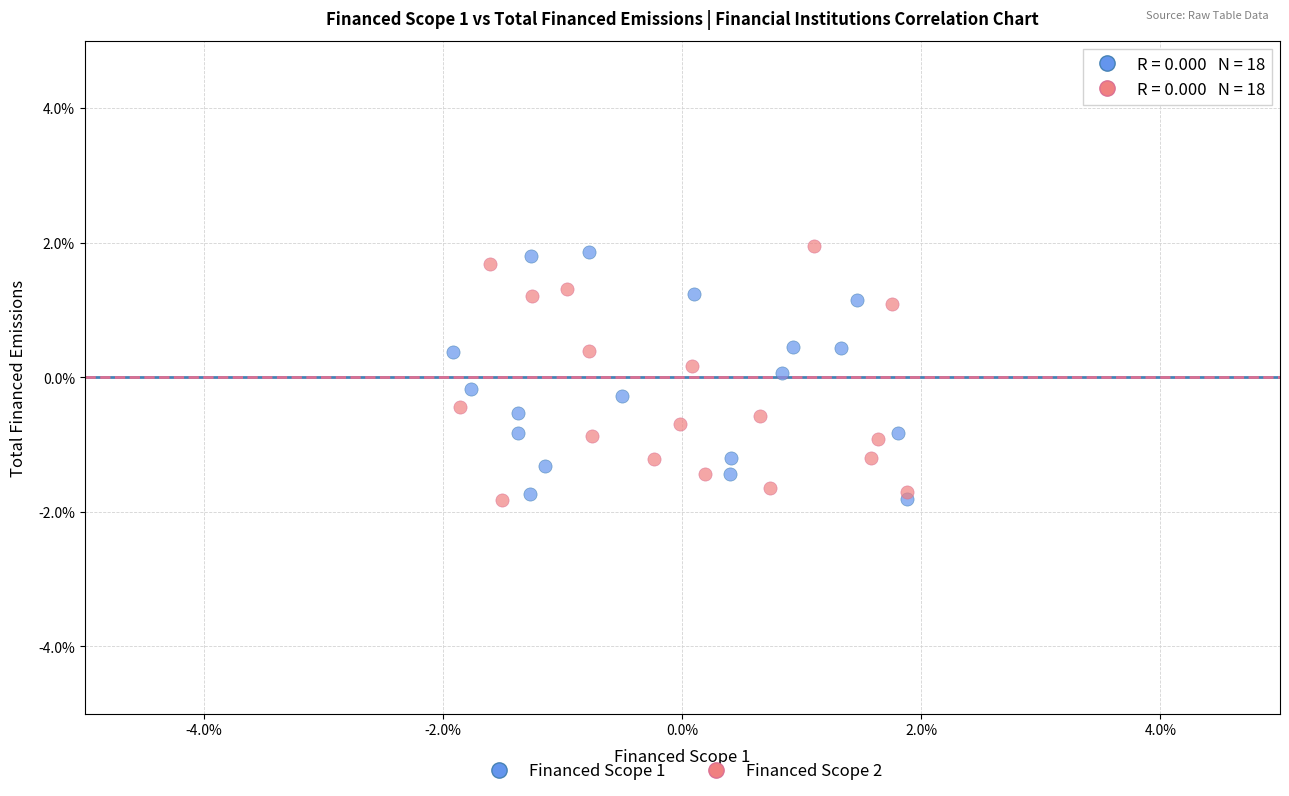

What are all the series names shown in the legend?

Financed Scope 1, Financed Scope 2